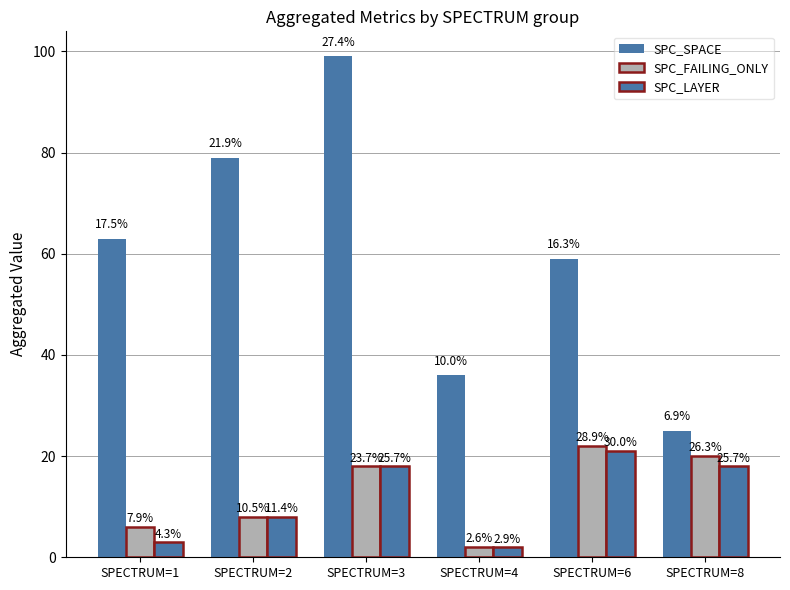

The SPC_SPACE series shows 43 at SPECTRUM=1. True or false?

False